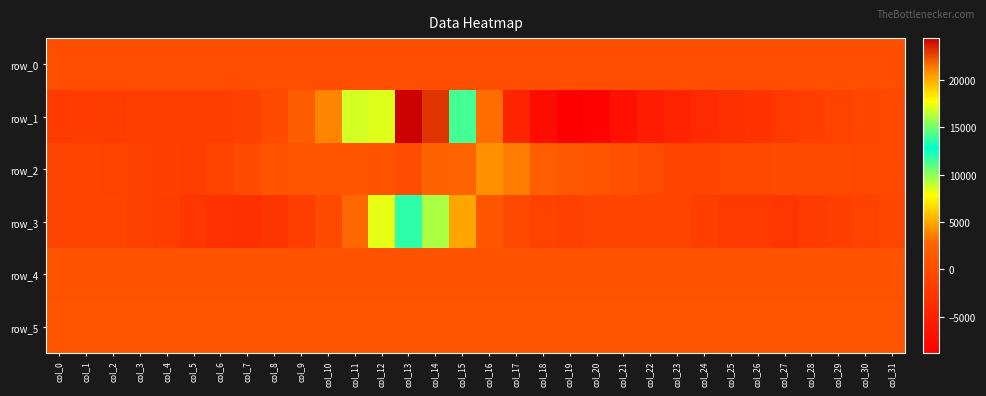

The row_4 series shows 739.0 at col_1. True or false?

True